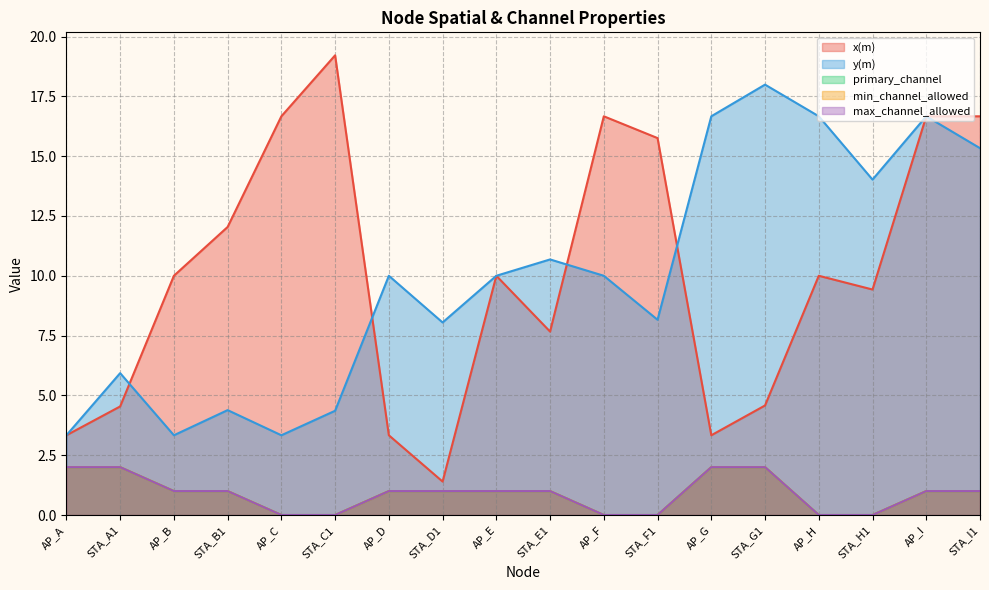

What is the difference between the highest and lowest values at STA_E1?

9.7